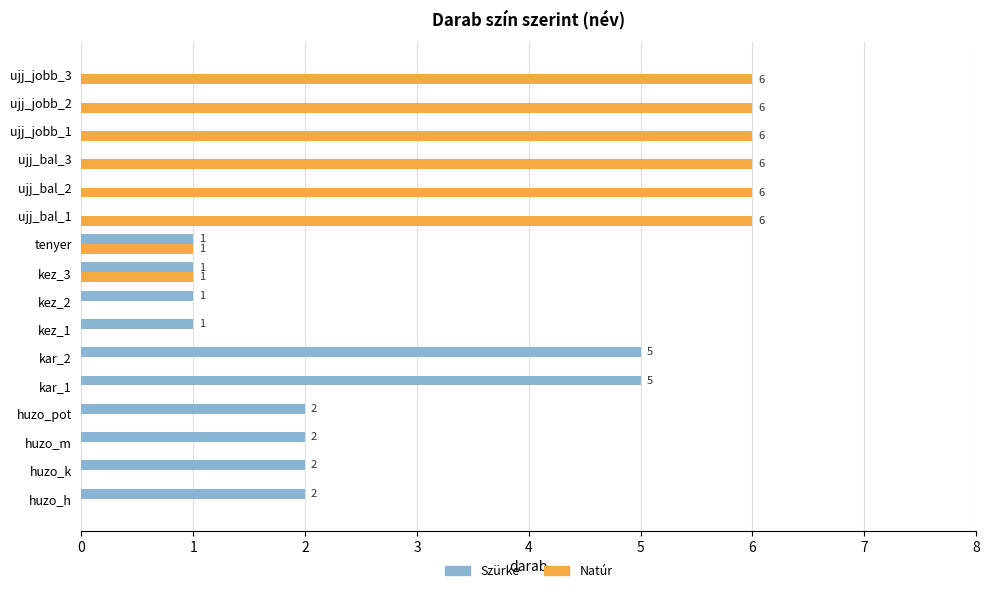

What is the maximum value shown in the chart?

6